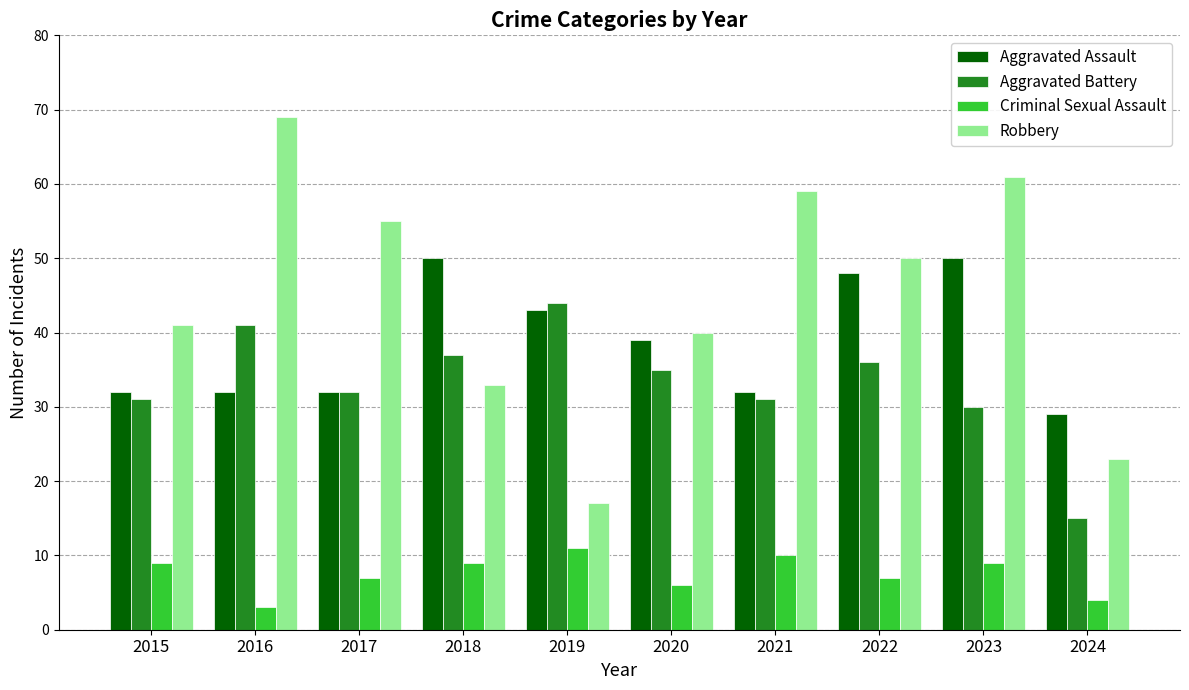

What is the average value of the Robbery series?

45